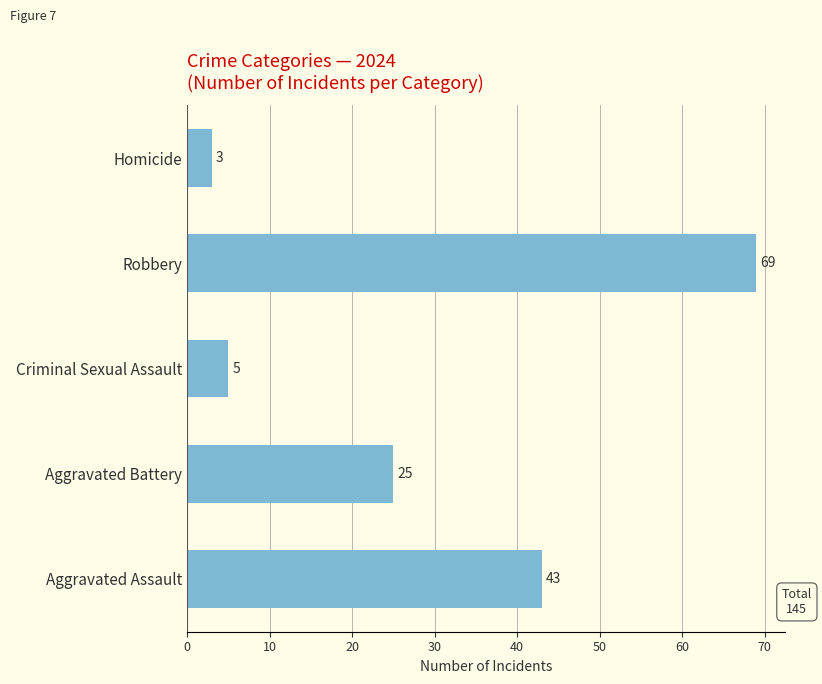

Which has a higher value, Robbery or Homicide?

Robbery